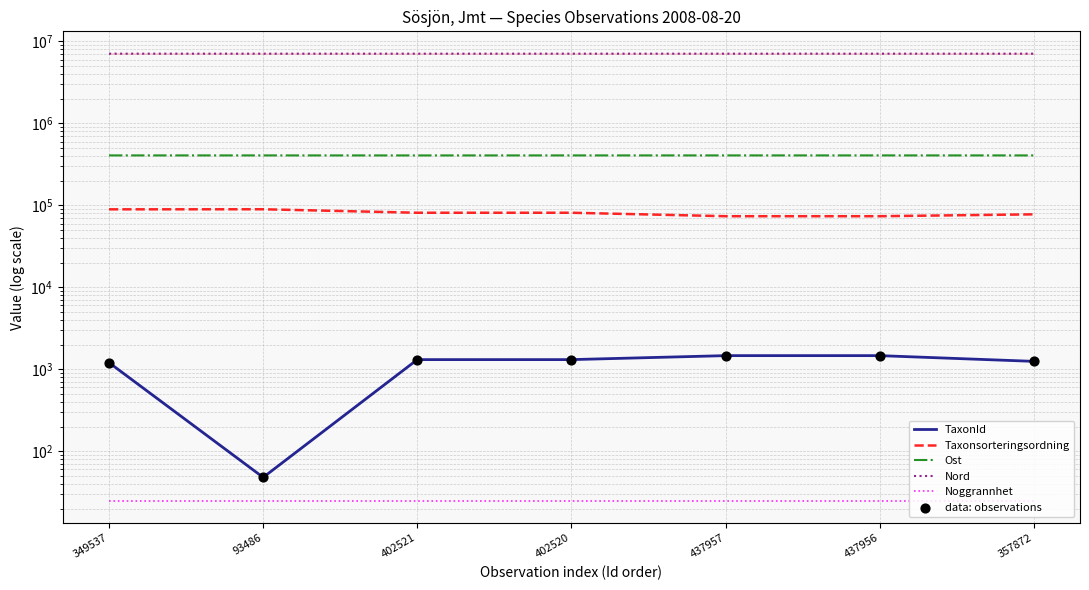

Is the value of Taxonsorteringsordning at 93486 greater than the value of Ost at 349537?

No